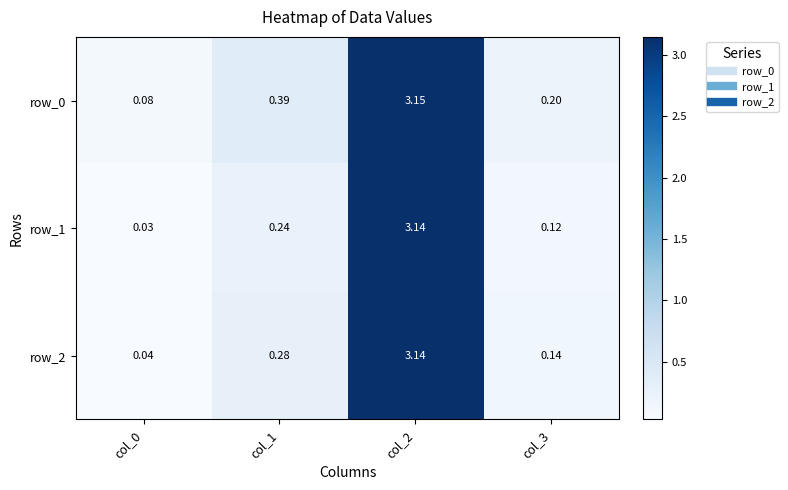

What is the sum of all row_1 values?

3.5